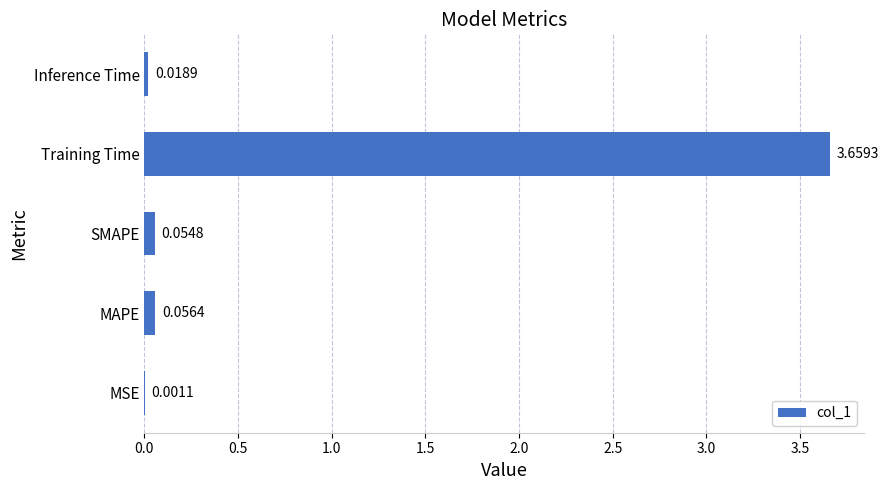

What is the sum of all values?

3.8